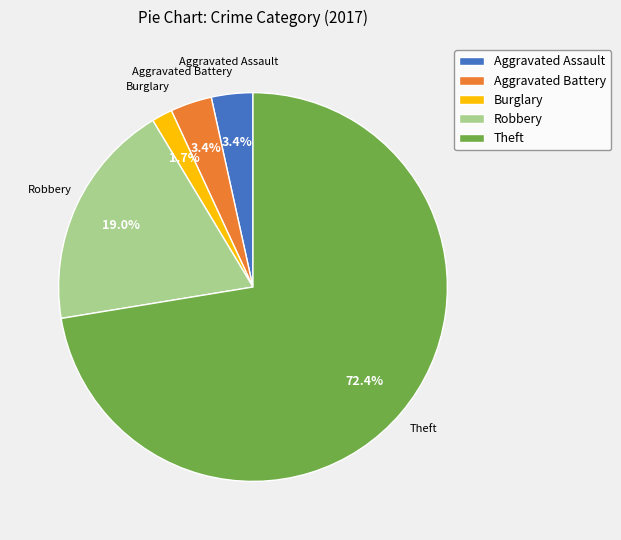

To the nearest percent, what portion does Robbery represent?

19%